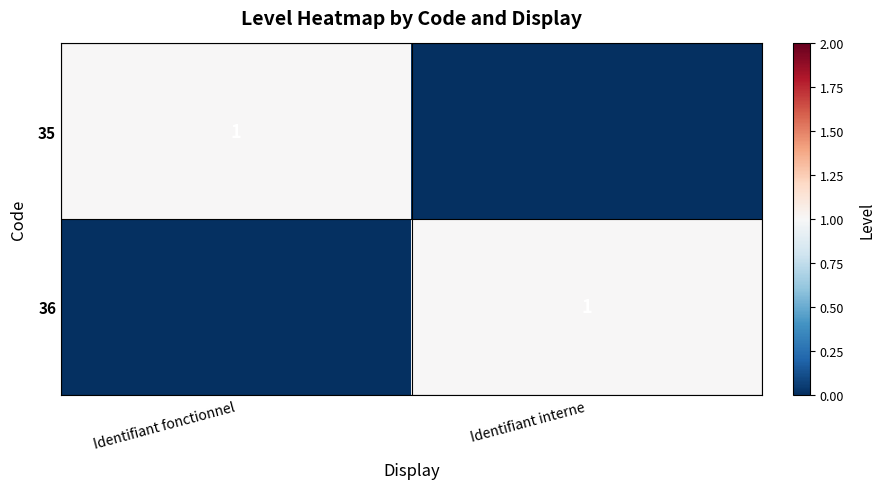

True or false: 35 has a value of 1 at Identifiant fonctionnel.

True